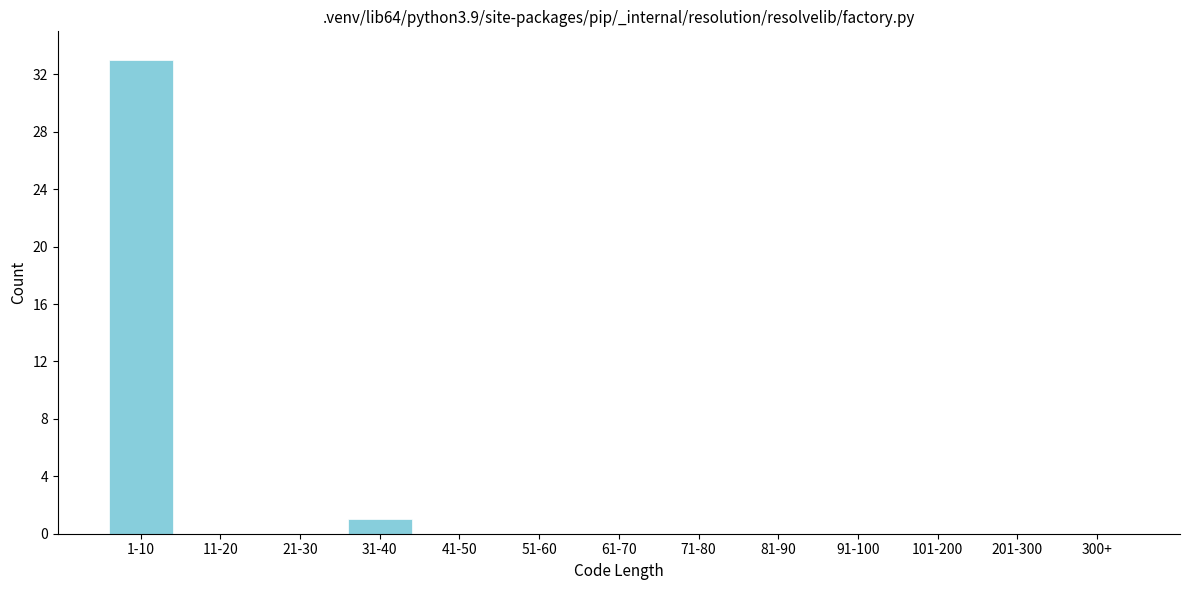

Reading left to right, list all the values displayed in this chart.

1-10=33	11-20=0	21-30=0	31-40=1	41-50=0	51-60=0	61-70=0	71-80=0	81-90=0	91-100=0	101-200=0	201-300=0	300+=0